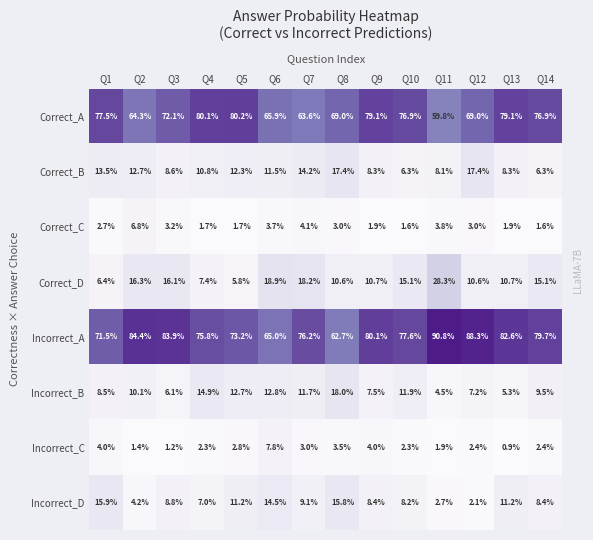

What is the sum of the Correct_B values at Q6 and Q5?

23.8